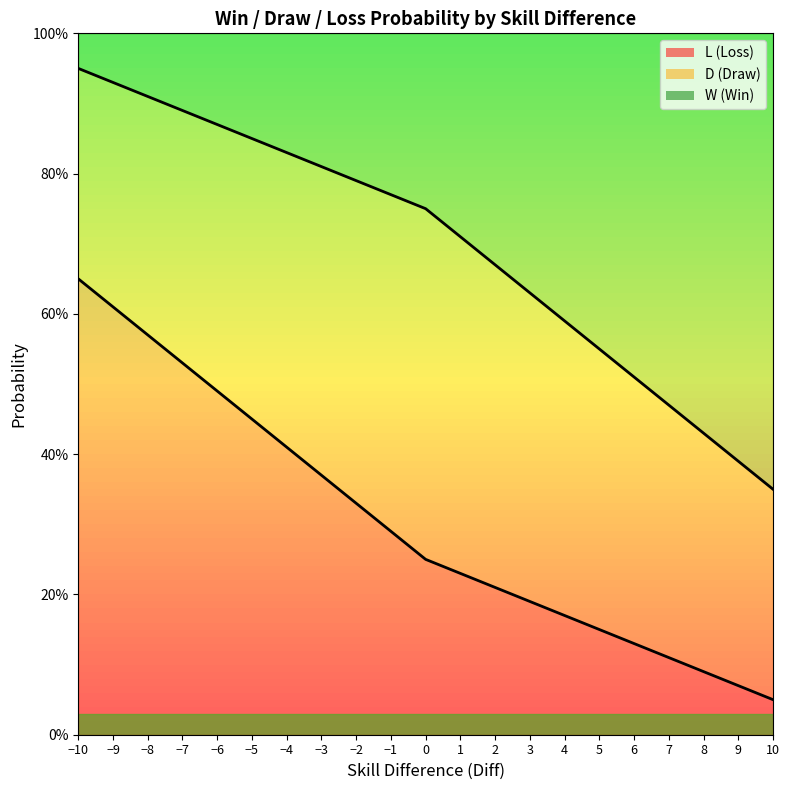

The value of L at -9 is 1.1. True or false?

False